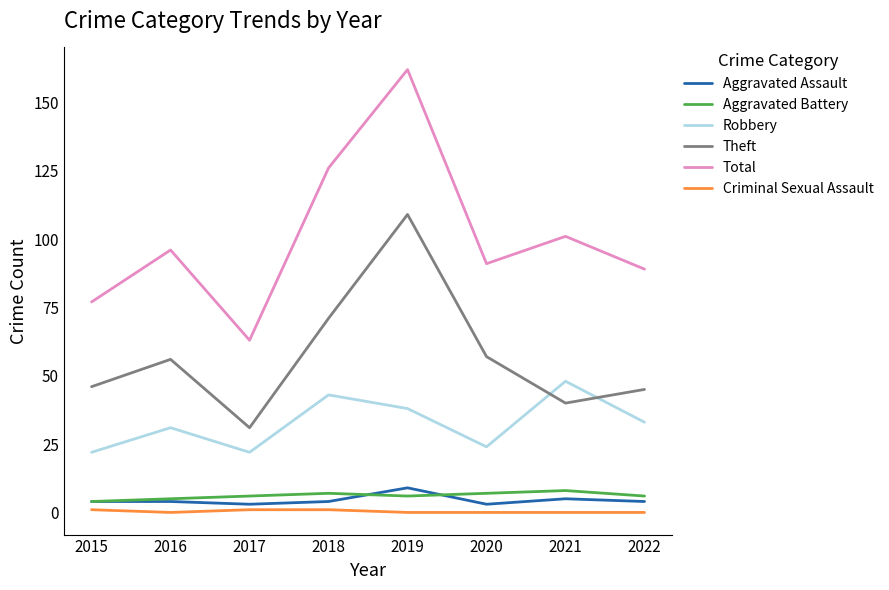

What is the approximate value of Aggravated Assault at 2016?

4